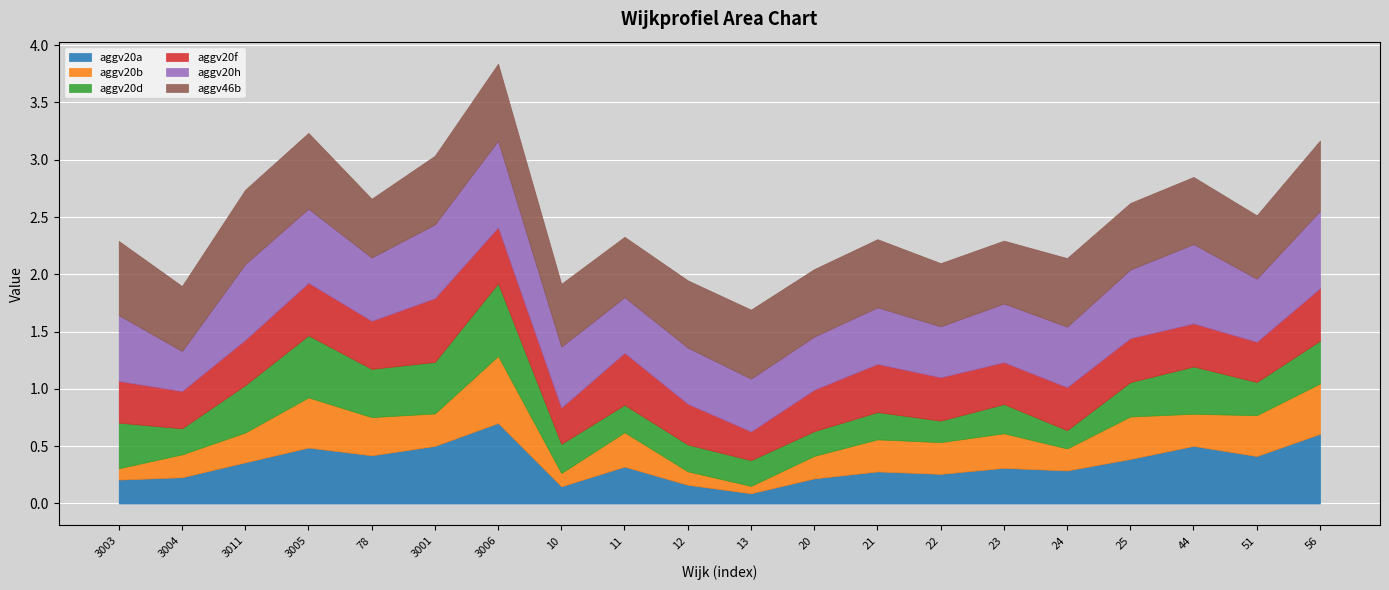

What is the difference between the highest and lowest values at 78?

0.2